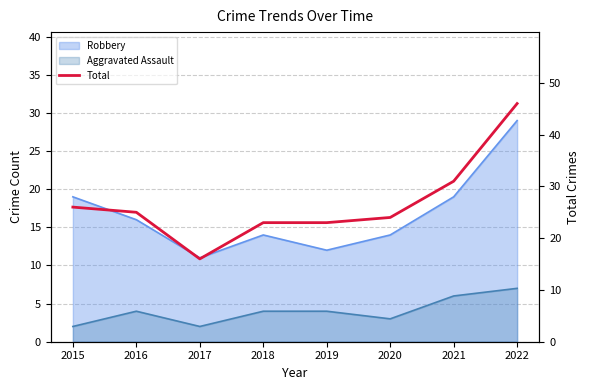

List the labels in order of value, largest first.

2022, 2021, 2015, 2016, 2020, 2018, 2019, 2017